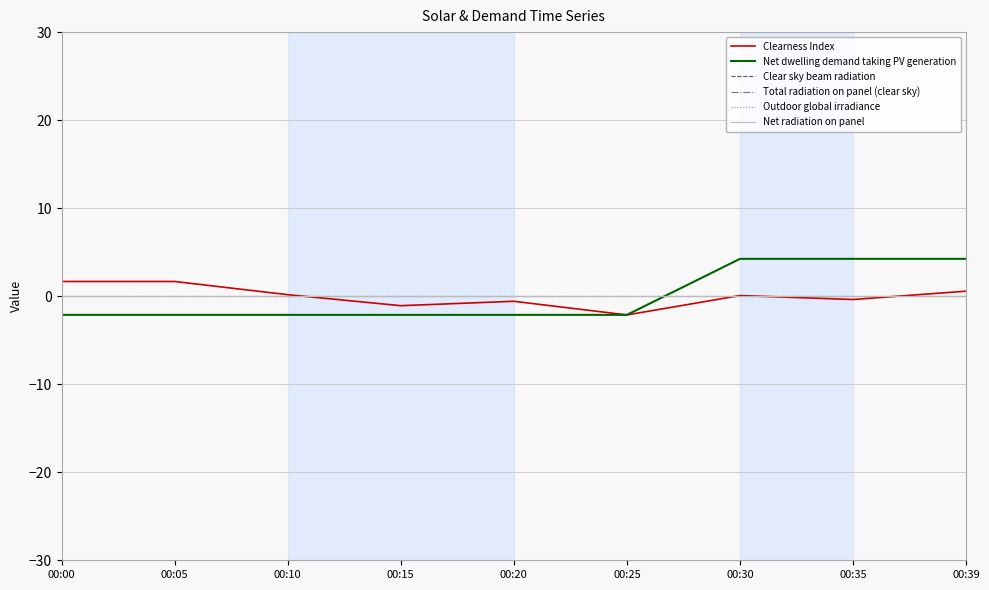

At which label does Outdoor global irradiance reach its peak?

00:00